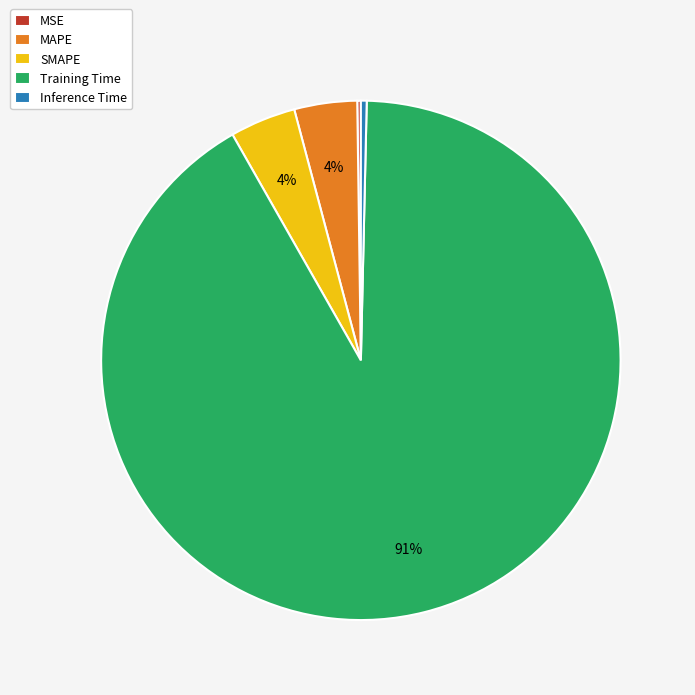

To the nearest percent, what is the average slice percentage?

20%